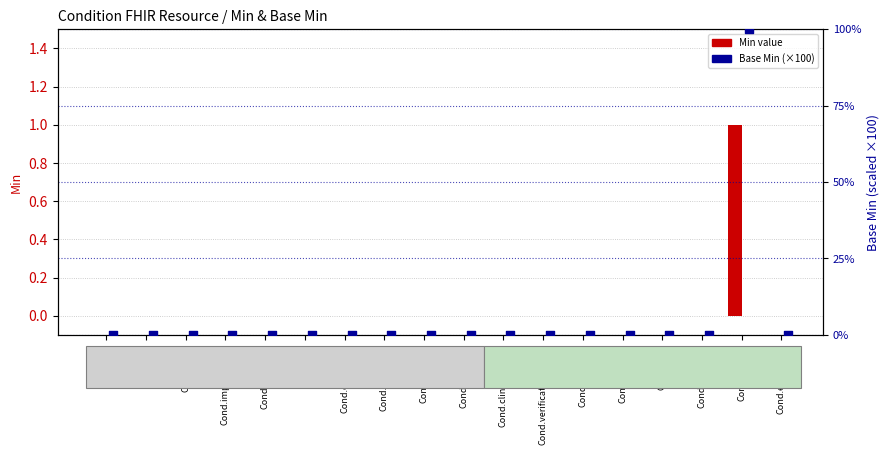

Which series reaches the maximum Y coordinate?

Base Min